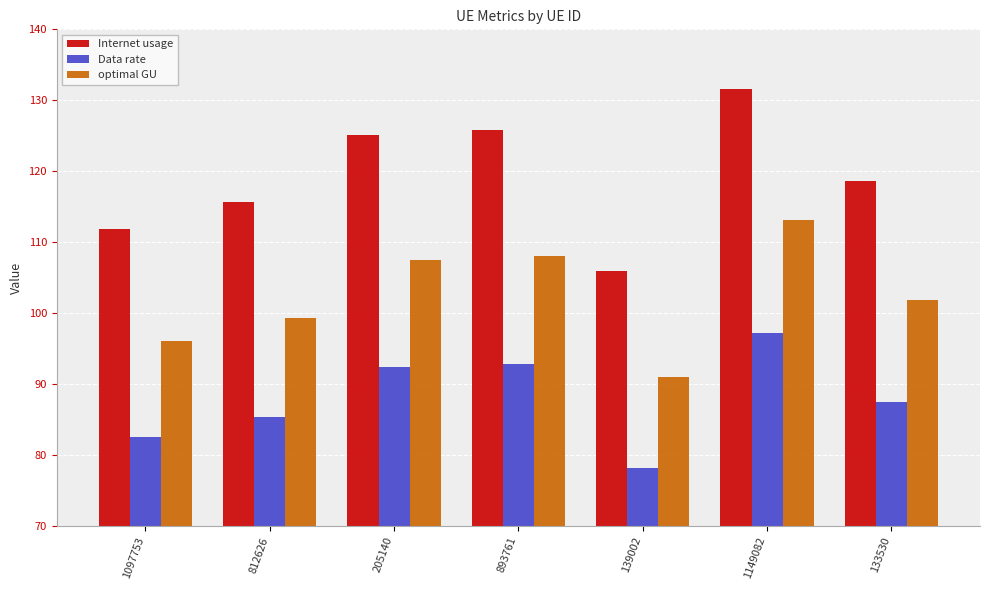

At which label does Data rate first exceed 87?

205140